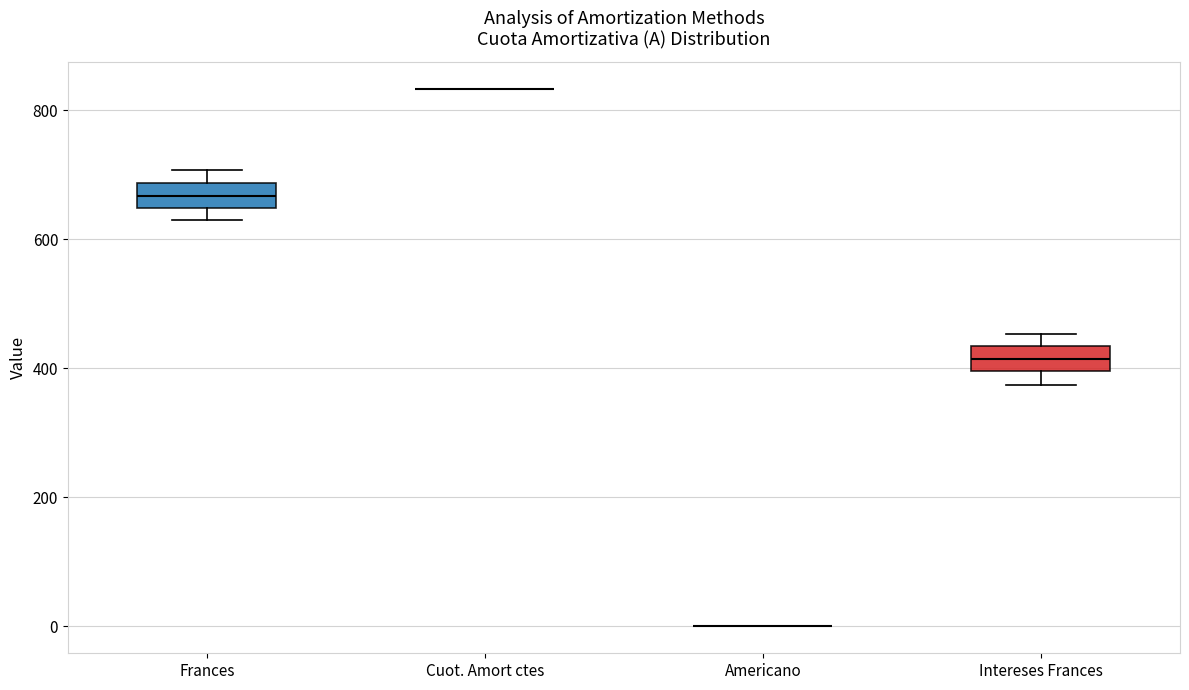

Reading left to right, transcribe this box plot: for each box, give where its median line is, the range the box spans, and where its two whiskers end, as read against the y-axis. The values are not printed on the chart, so give them approximately, as read against the axis.

Frances: median 660, box 640 to 680, whiskers 620 to 700
Cuot. Amort ctes: box collapsed to a line at 840, whiskers 840 to 840
Americano: box collapsed to a line at 0, whiskers 0 to 0
Intereses Frances: median 420, box 400 to 440, whiskers 380 to 460